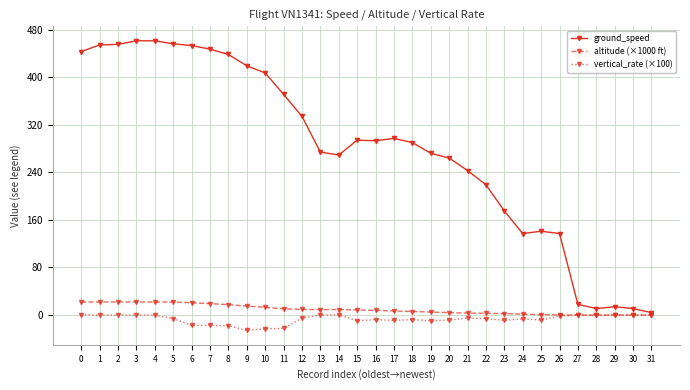

At how many categories does at least one series exceed 347?

12